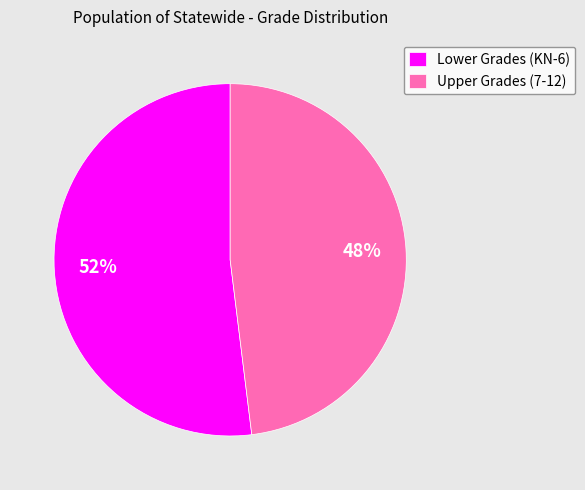

How many slices are in this pie chart?

2